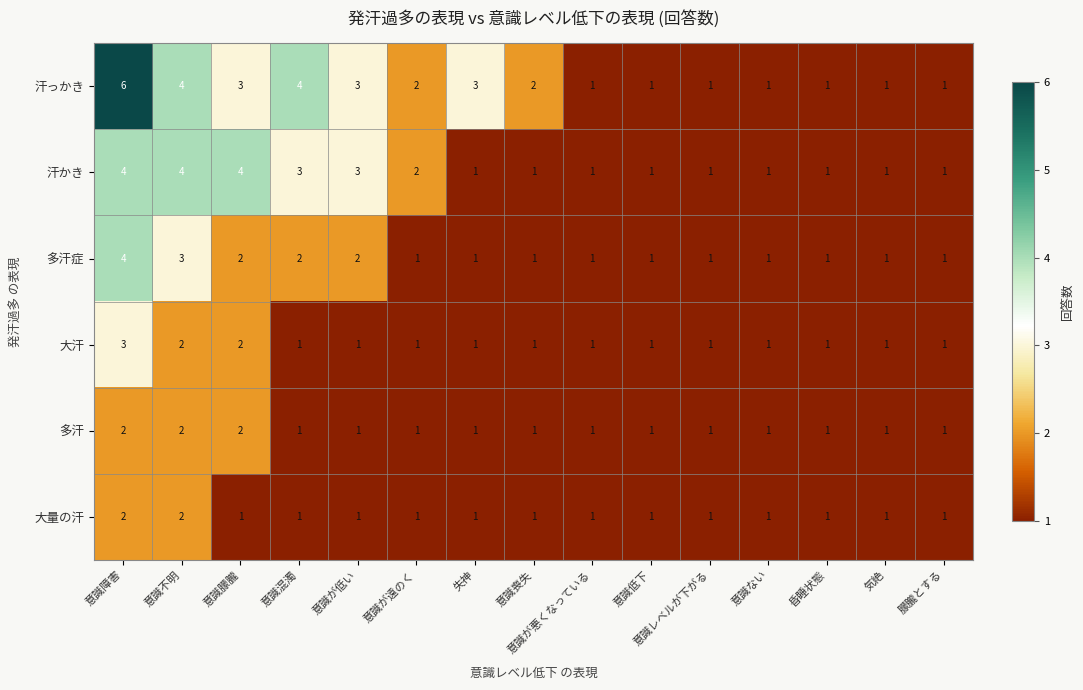

How many categories are shown in the chart?

15